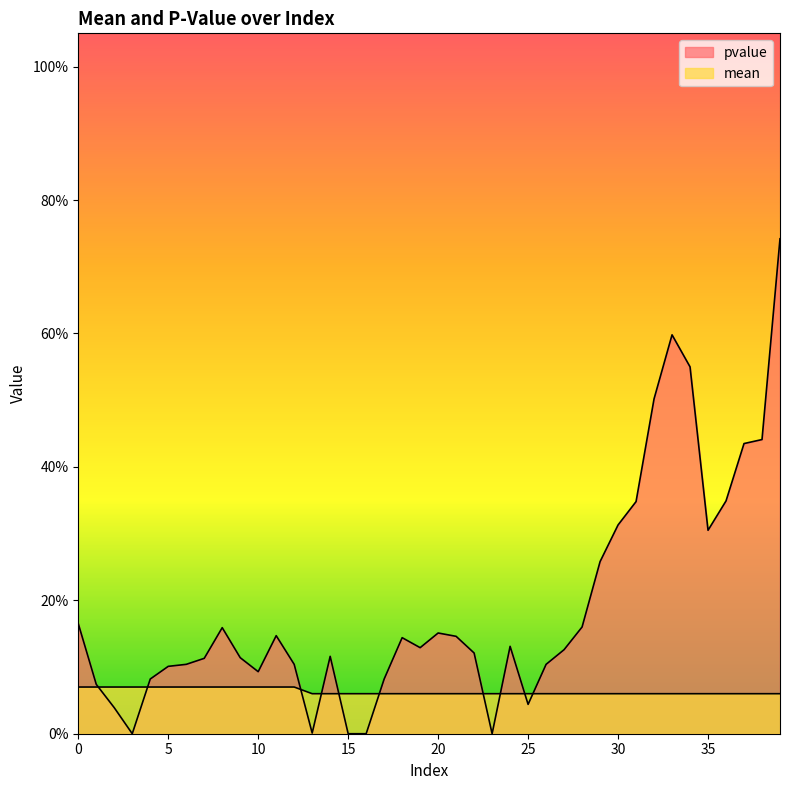

Rank the series by their average value, from lowest to highest.

mean, pvalue